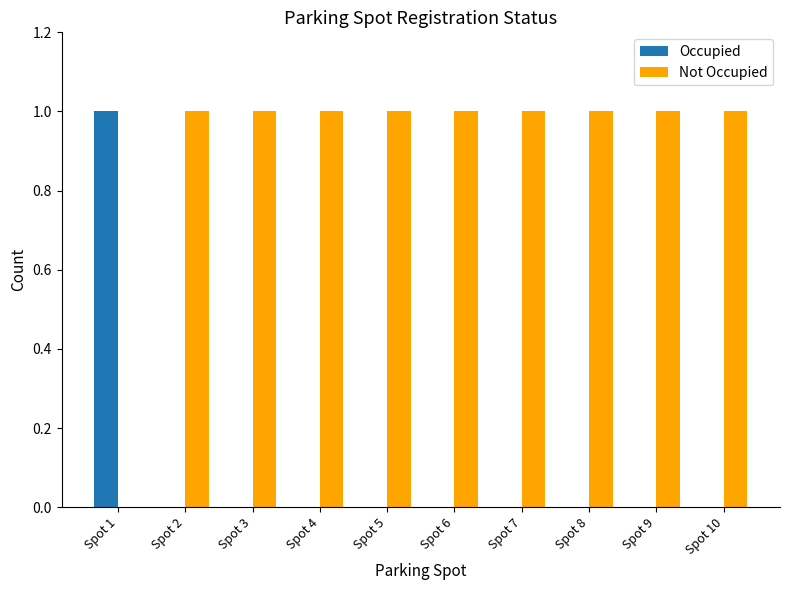

How many groups of bars are there?

10